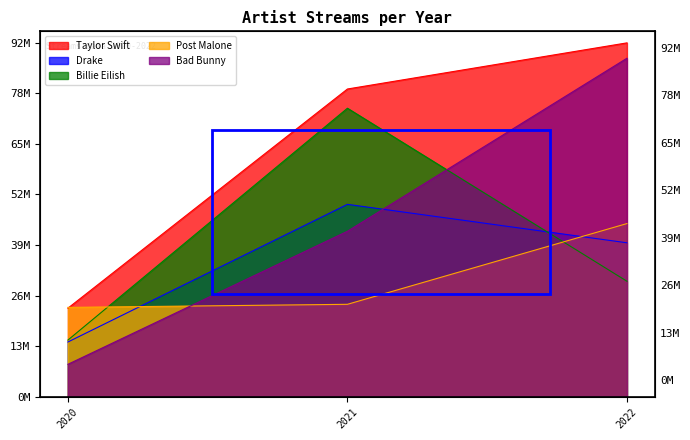

Reading left to right, what are all the values shown in this chart?

Taylor Swift: 23000000	80000000	92000000
Drake: 14200000	50000000	40000000
Billie Eilish: 14700000	75000000	30000000
Post Malone: 23200000	24000000	45000000
Bad Bunny: 8400000	43000000	88000000